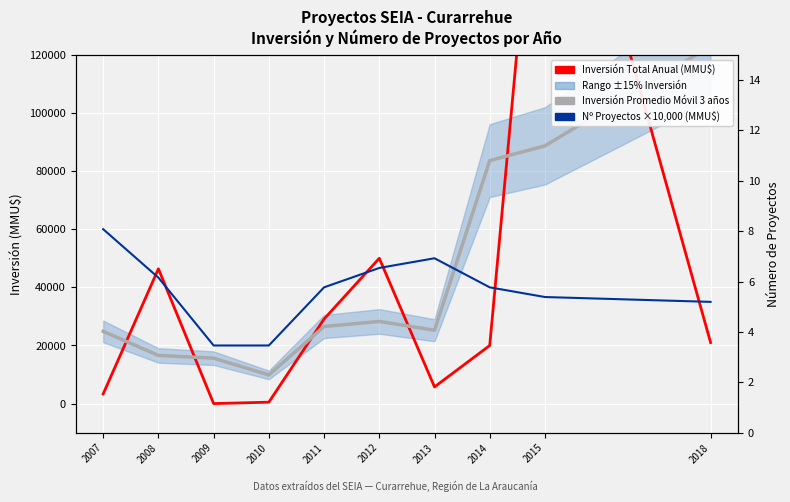

What is the difference between the Inversión Total Anual (MMU$) values at 2010 and 2008?

45881.0